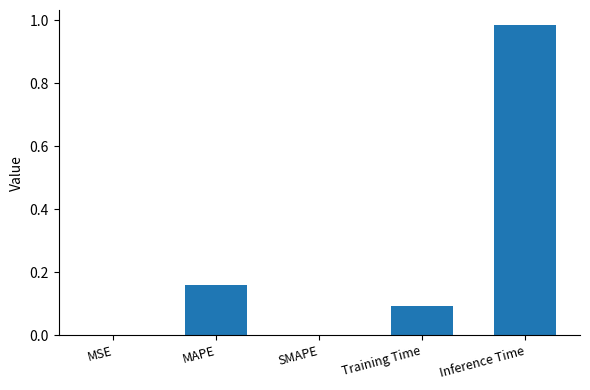

Between SMAPE and MAPE, which is larger?

MAPE